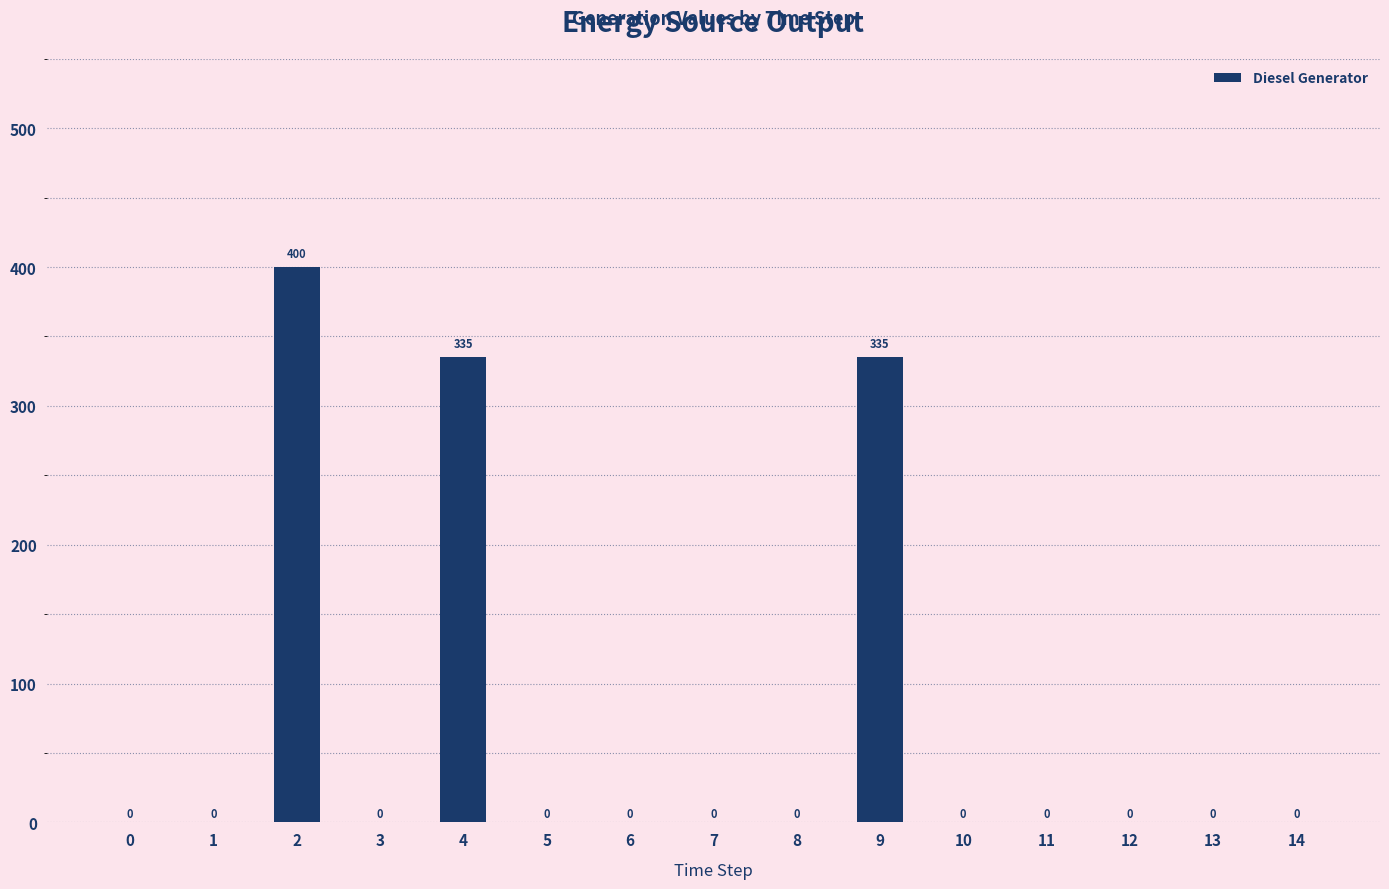

What is the sum of all values?

1070.0